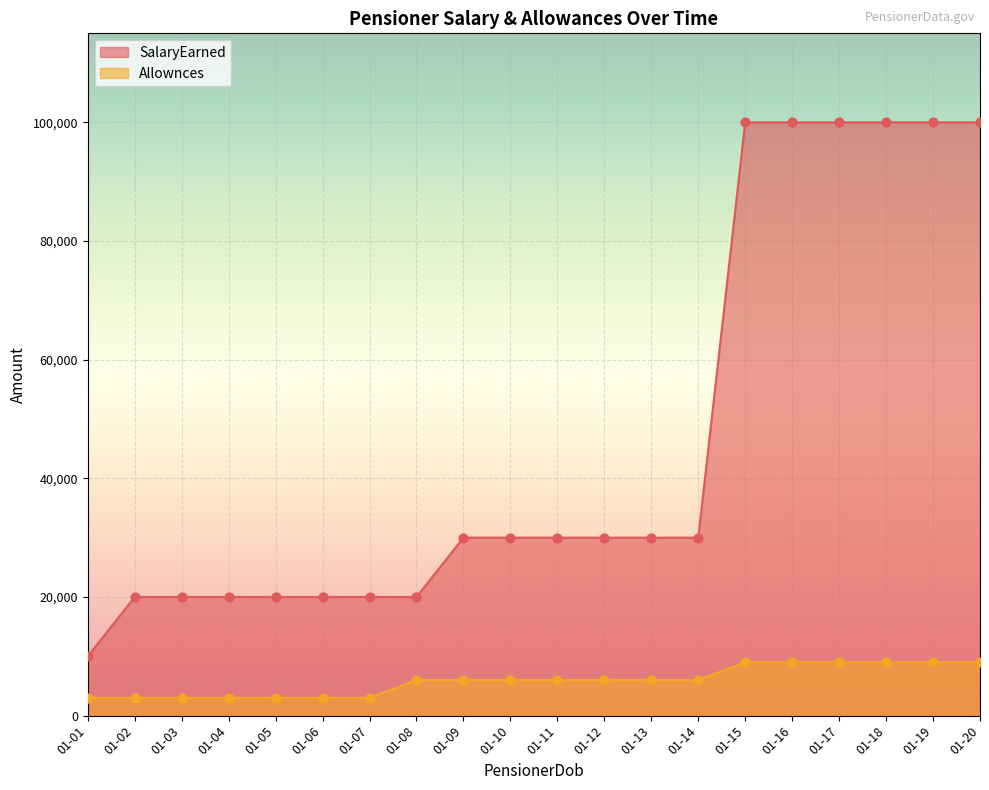

Which series has the largest total across all categories?

SalaryEarned